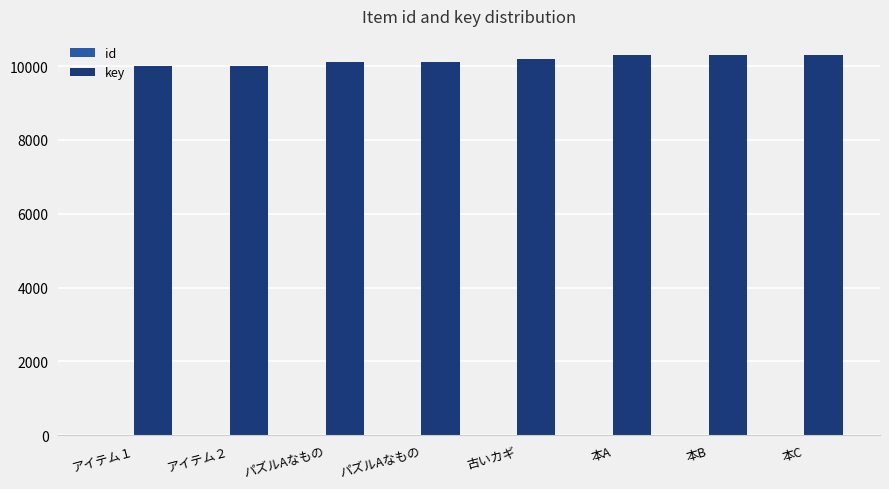

Read the key value at 本B, to the nearest 50.

10300